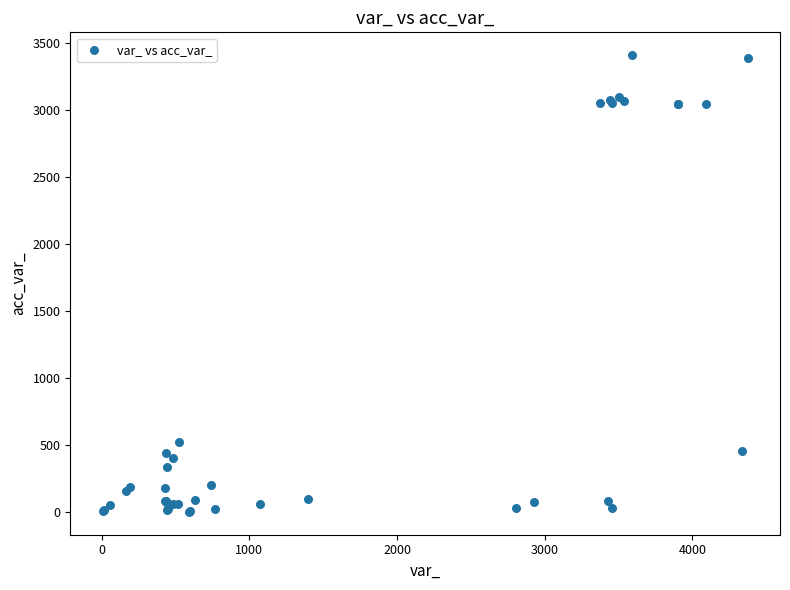

What Y value in the scatter plot is closest to 1704?

522